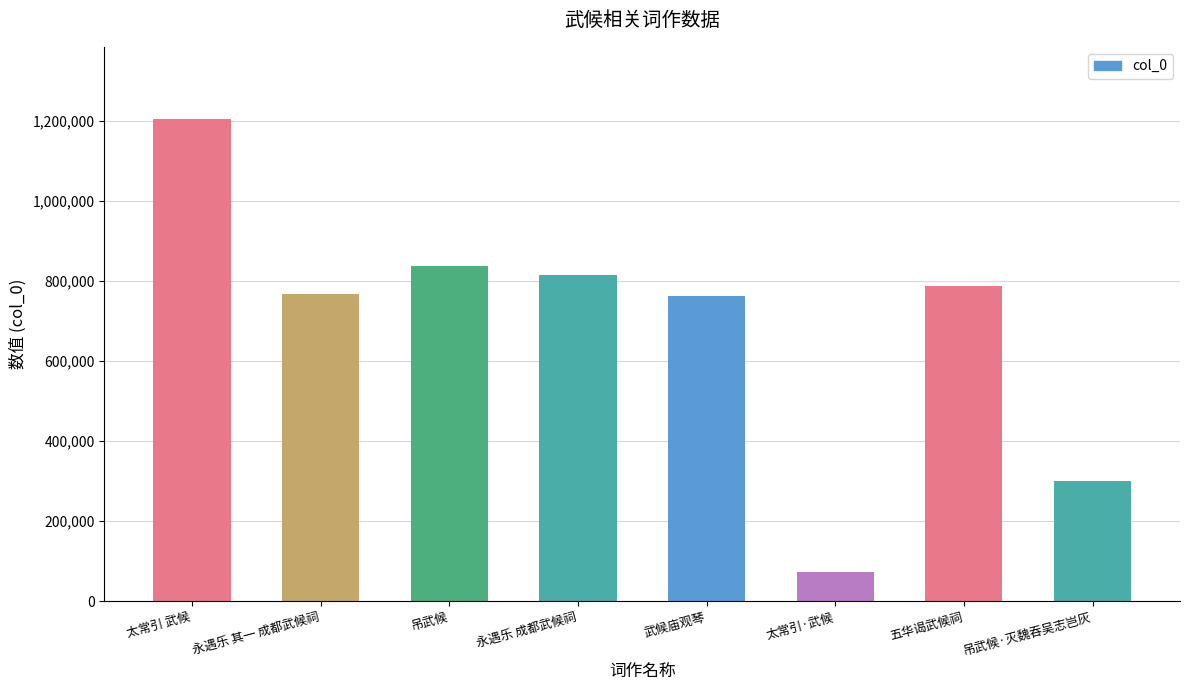

What is the value of the 7th bar from the left?

786878